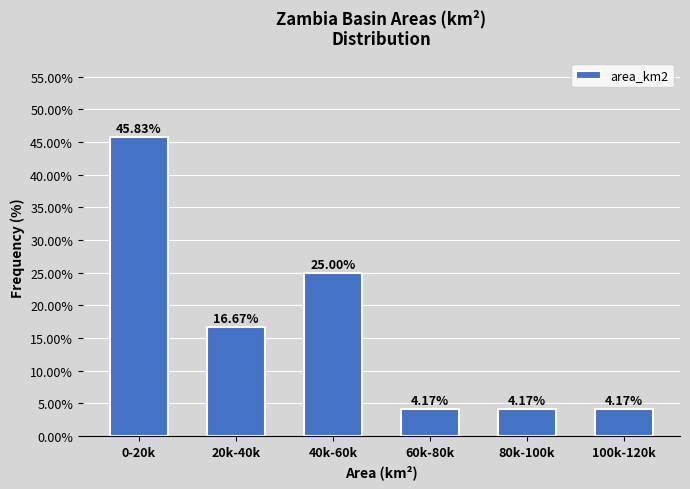

What is the change in value from 0-20k to 100k-120k?

-41.7